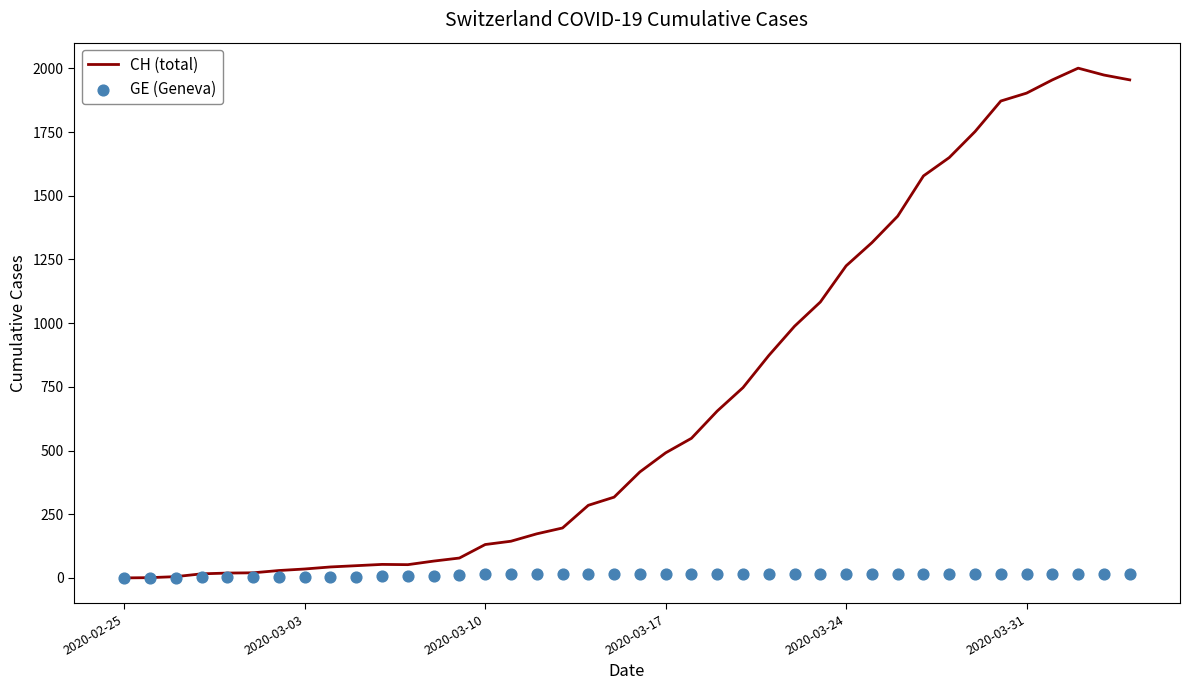

At how many categories does at least one series exceed 1106?

12